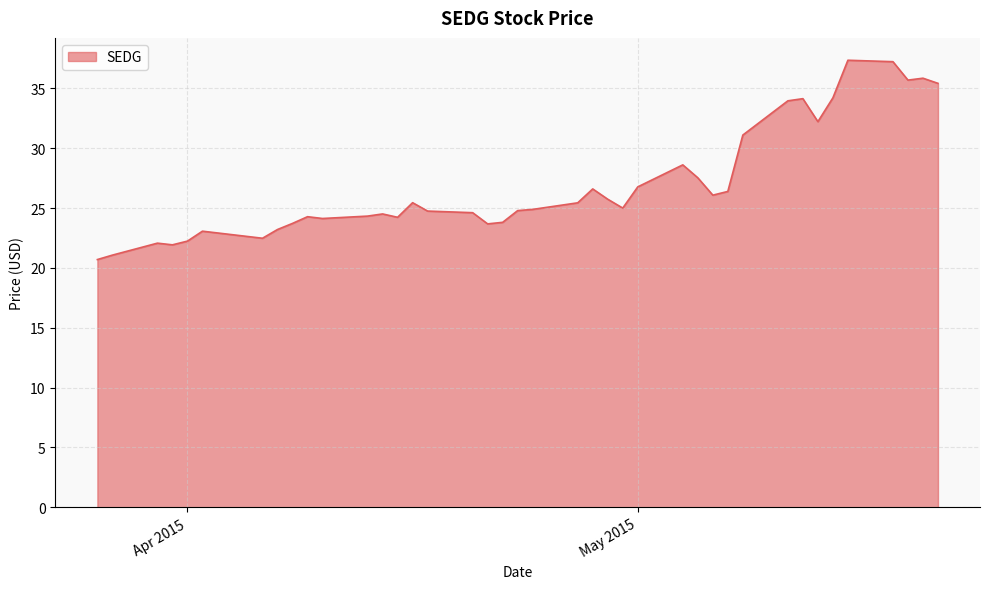

What is the difference between the maximum and minimum values?

16.6